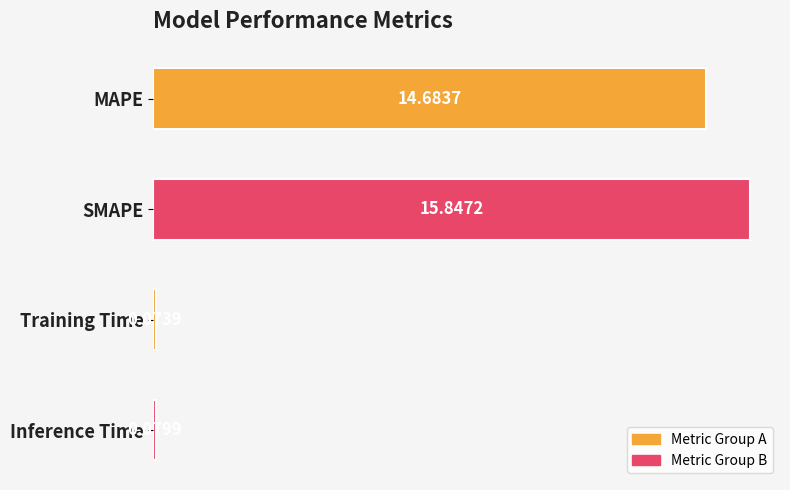

List the labels in order of value, largest first.

SMAPE, MAPE, Inference Time, Training Time